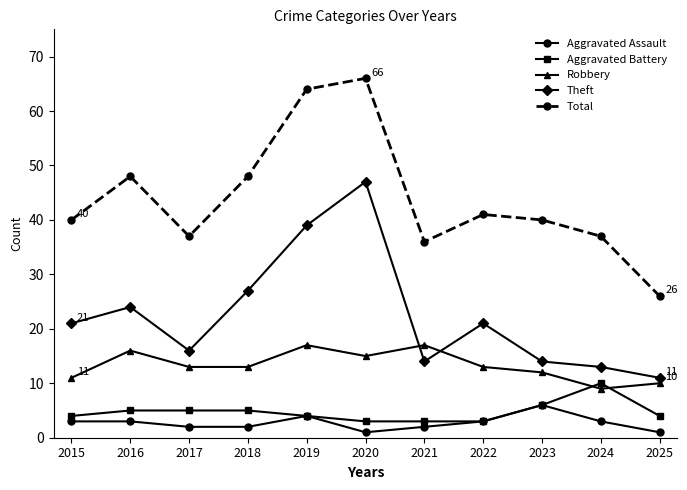

True or false: Aggravated Battery and Total cross at least once.

False